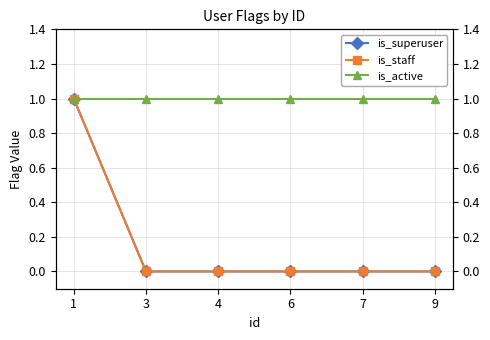

Which series has the largest total across all categories?

is_active